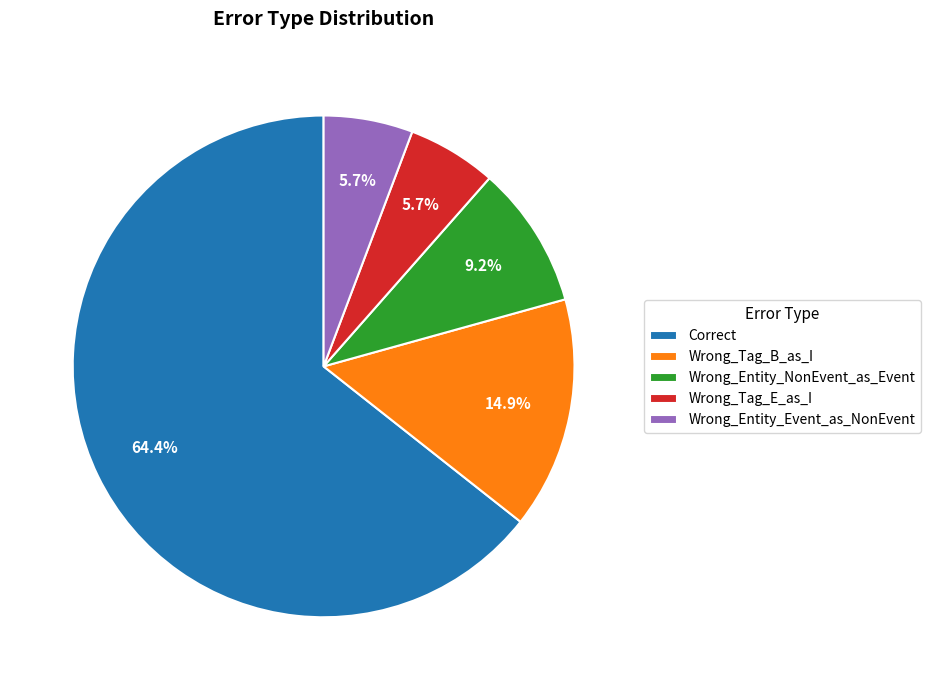

What is the largest slice in the pie chart?

Correct